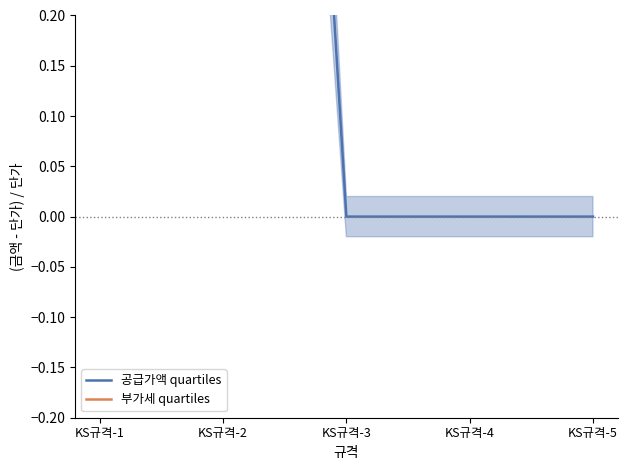

Which series has the largest total across all categories?

공급가액 quartiles